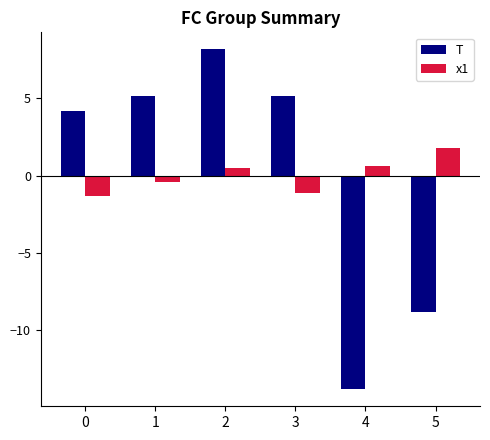

Which series changed the most between 1 and 2?

T